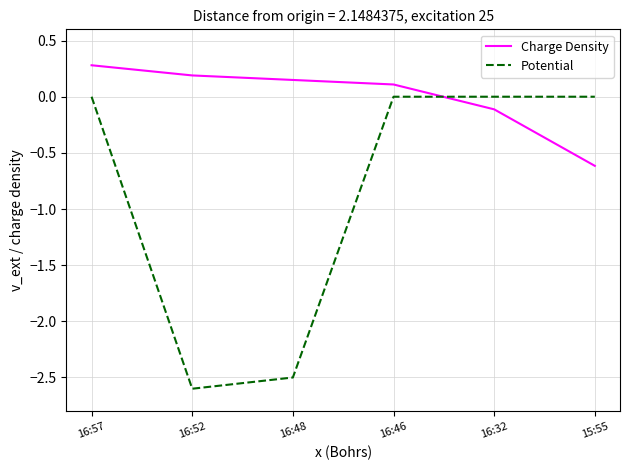

At how many categories does at least one series exceed -1?

6